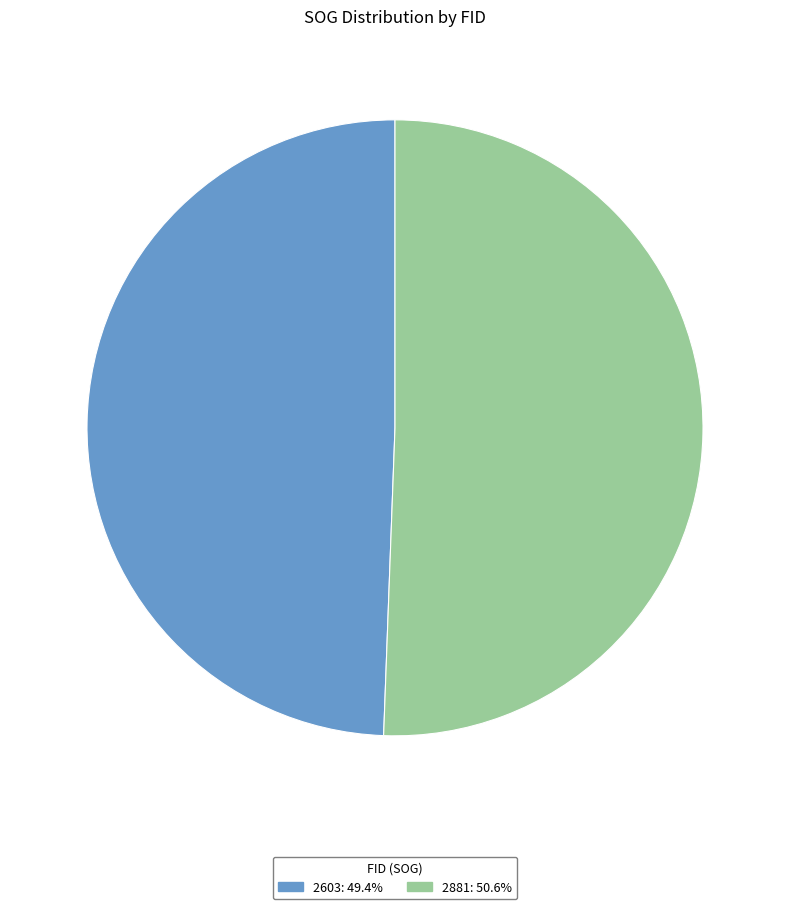

How many segments does this pie chart have?

2